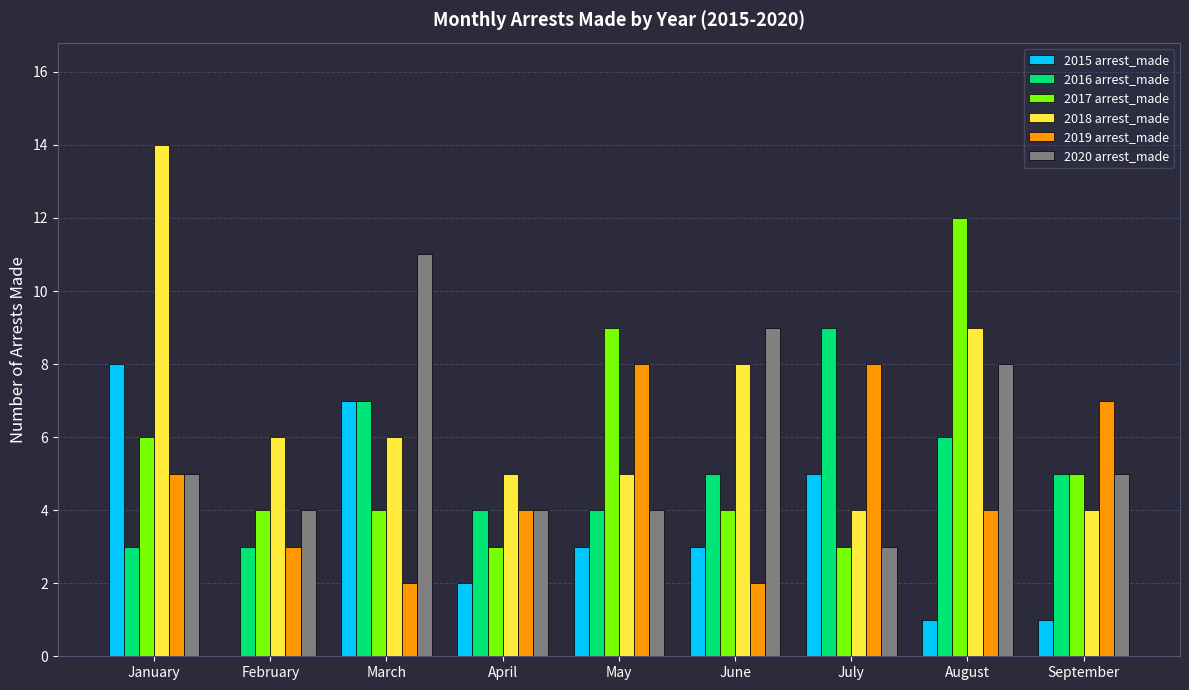

What is the greatest value displayed?

14